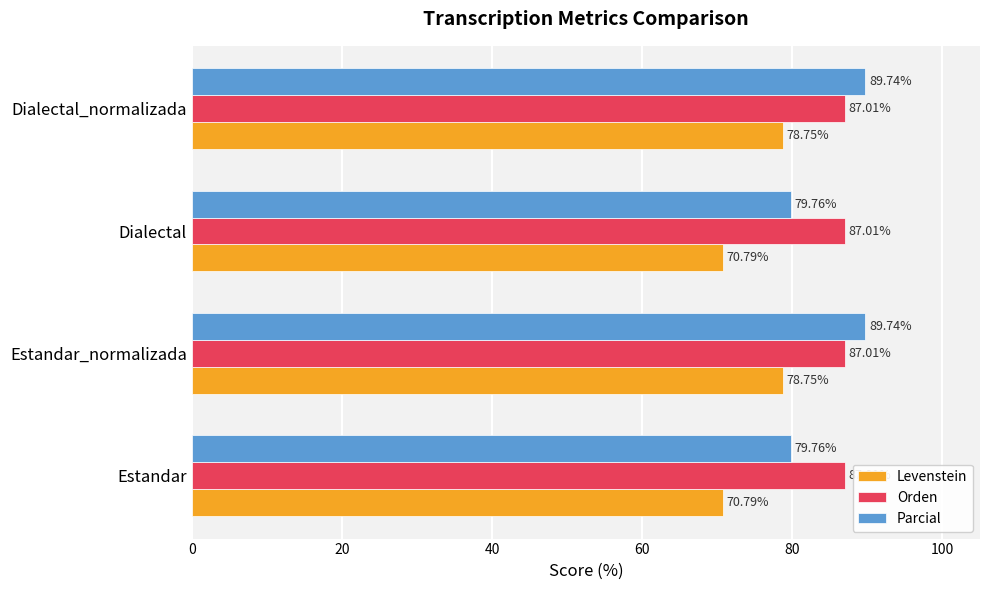

What is the total value across all series at Estandar?

237.6